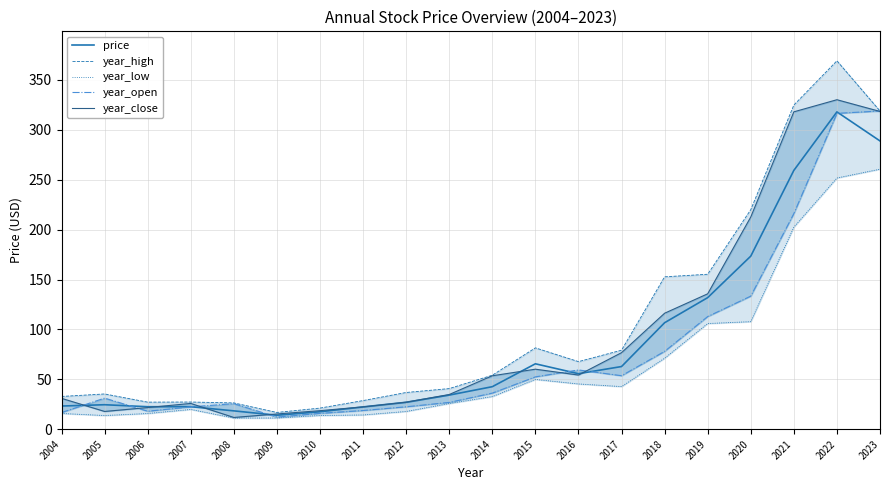

How many values in the year_open series exceed 36?

10